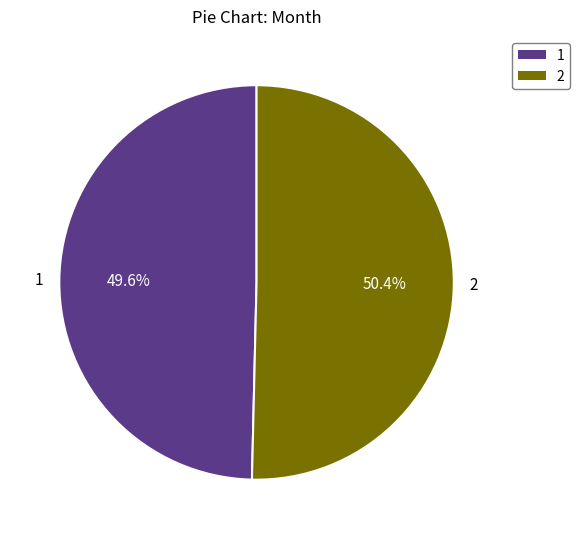

Count the number of slices in the pie.

2